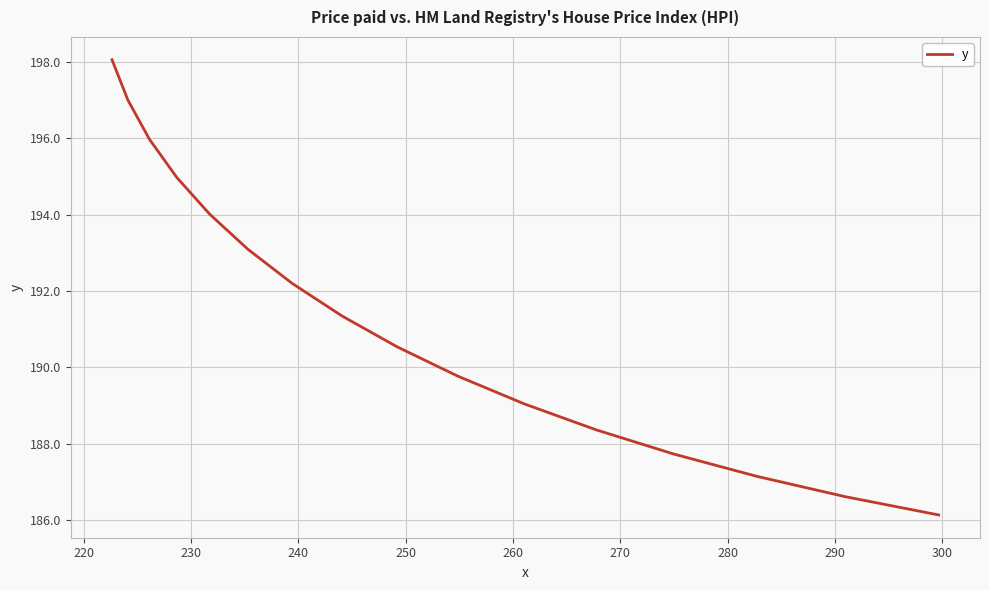

What is the maximum value shown in the chart?

198.1